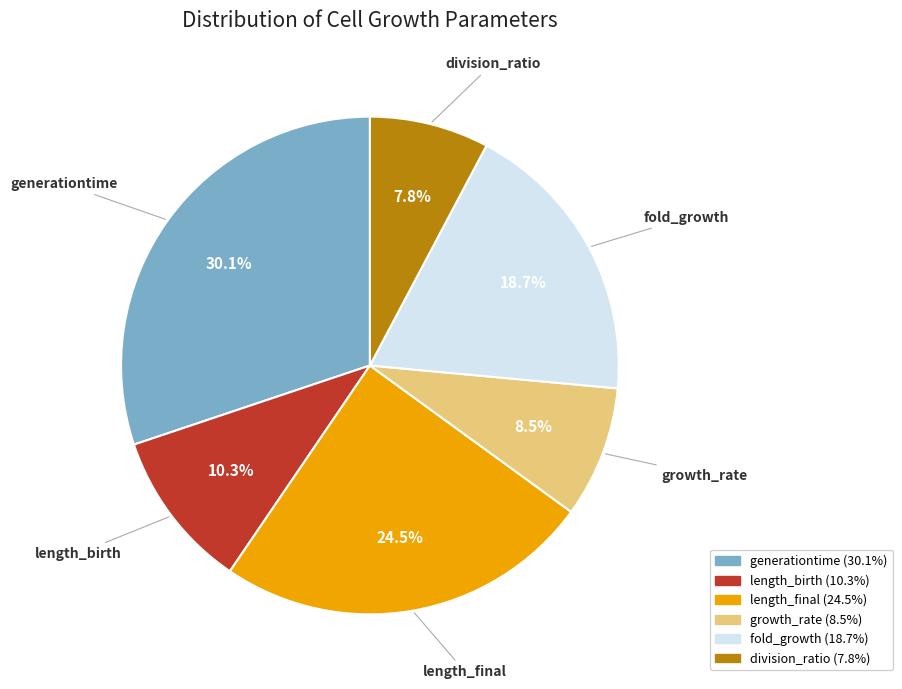

What is the largest slice in the pie chart?

generationtime